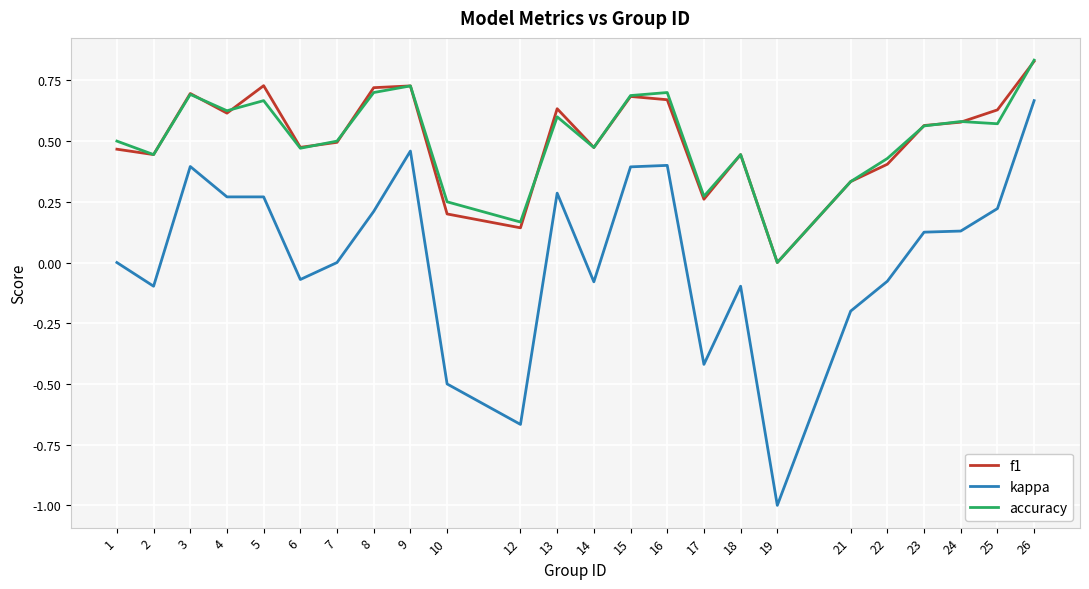

At which category does the chart reach its peak across all series?

26